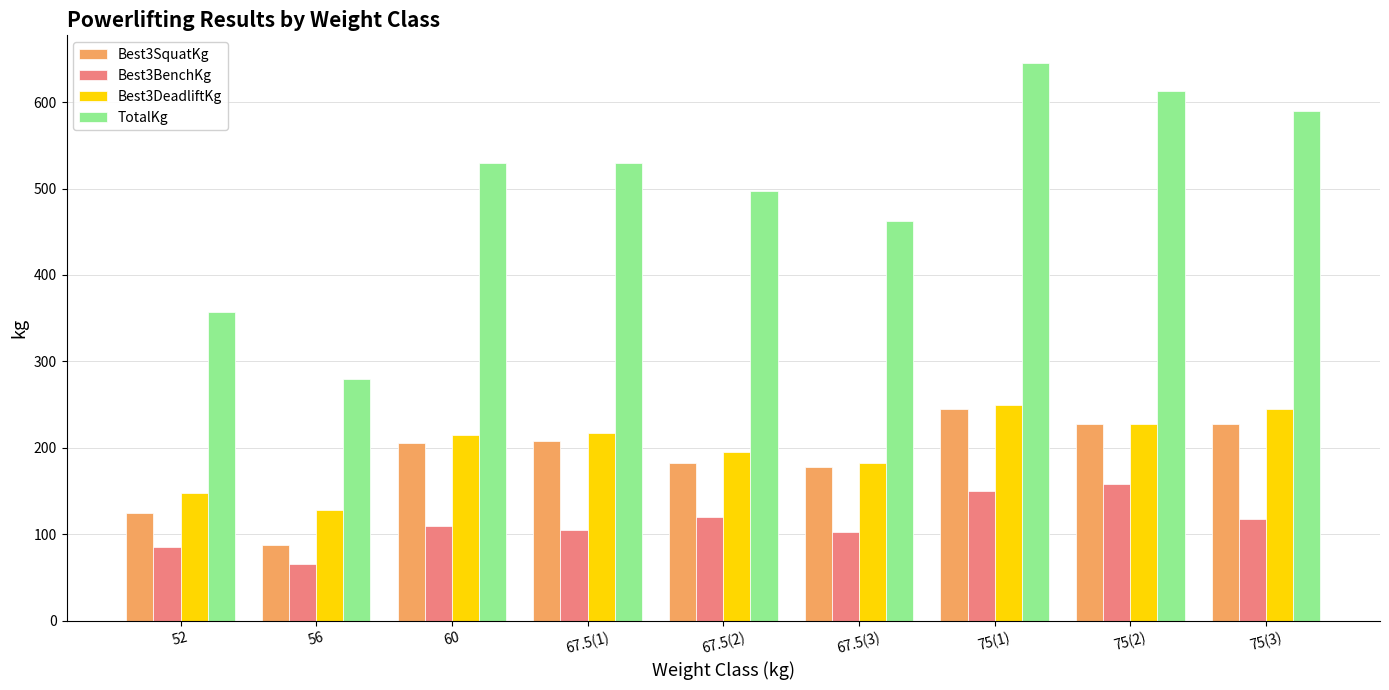

How many values in the Best3DeadliftKg series are below 215?

4